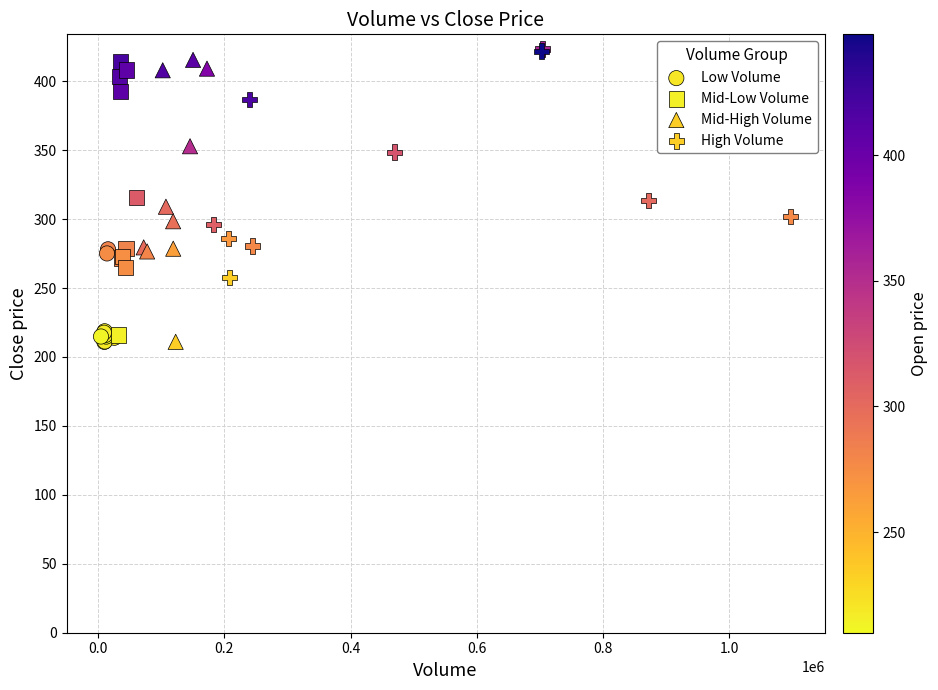

What are all the series names shown in the legend?

Low Volume, Mid-Low Volume, Mid-High Volume, High Volume